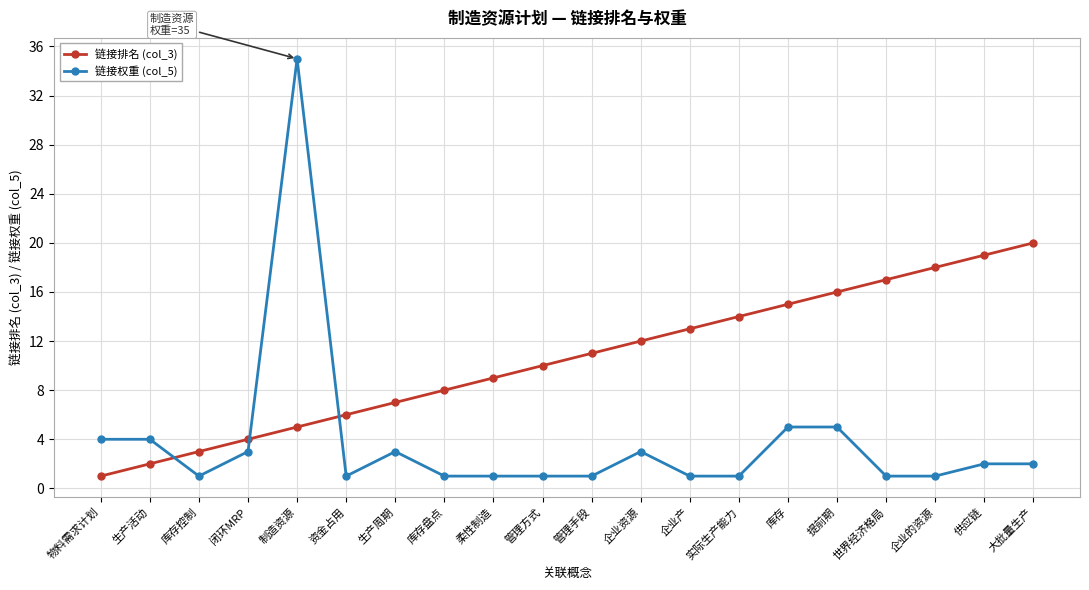

What is the difference between the 链接排名 (col_3) values at 库存控制 and 库存盘点?

5